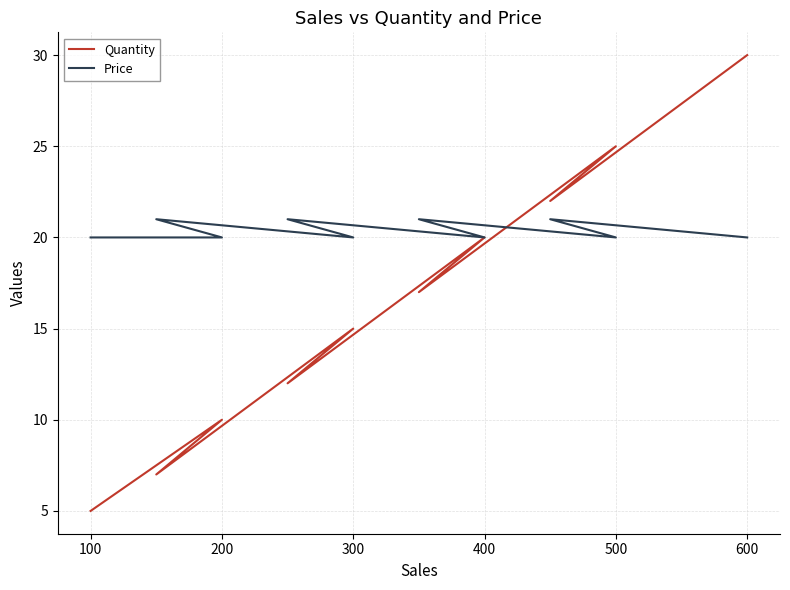

How many data points does each series have?

10